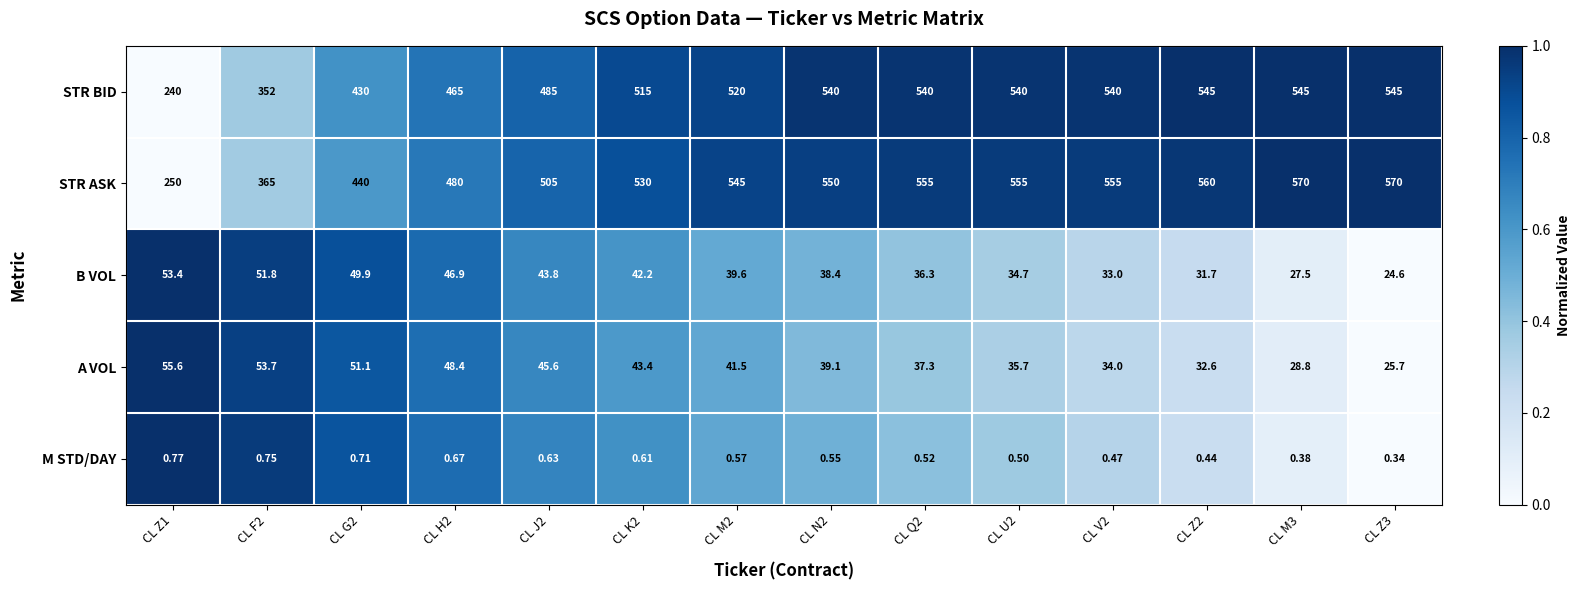

At CL Q2, list the series in order from largest to smallest.

STR ASK, STR BID, A VOL, B VOL, M STD/DAY